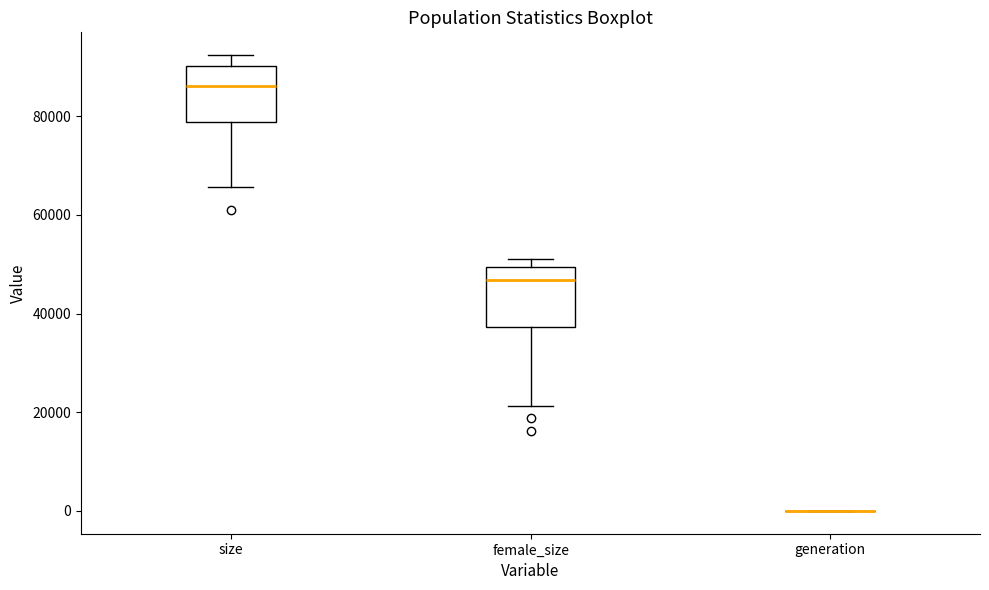

Where is the upper edge of the box for size on the y-axis? The values are not printed on the chart, so give them approximately, as read against the axis.

90000